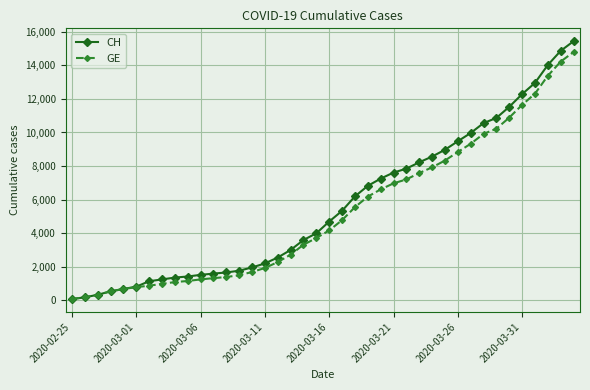

Rank the series by their maximum value, from lowest to highest.

GE, CH